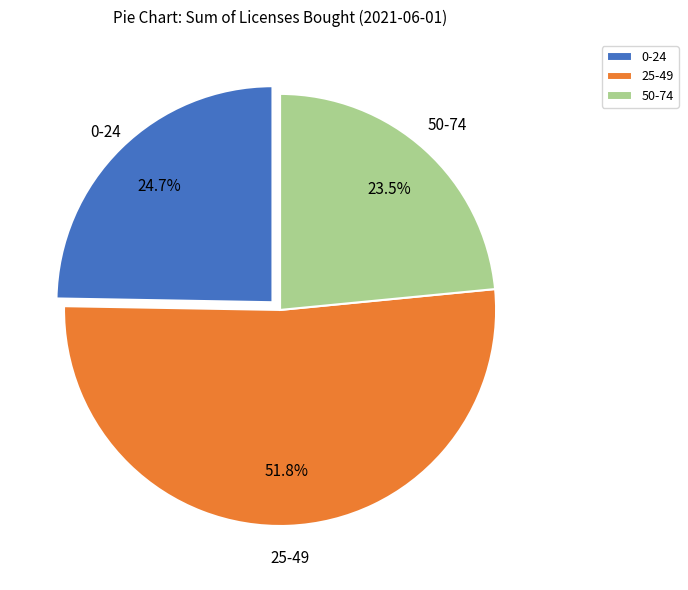

Which has a higher value, 50-74 or 25-49?

25-49